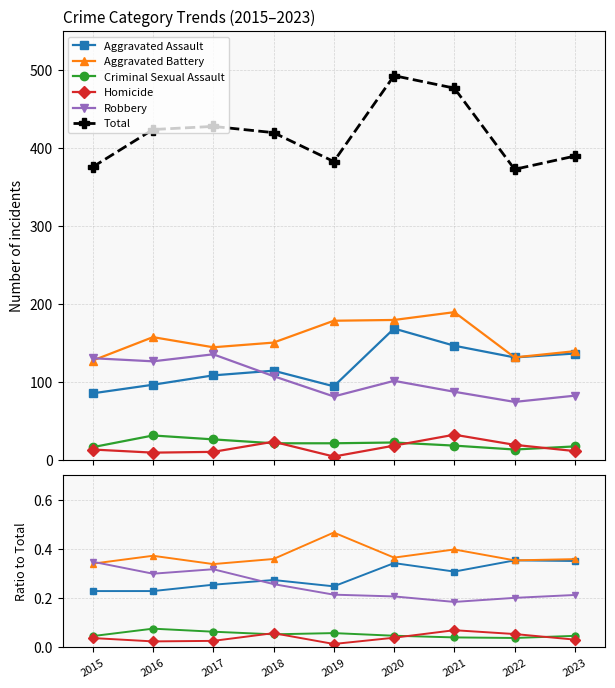

The Aggravated Assault series shows 0.4 at 2019. True or false?

False